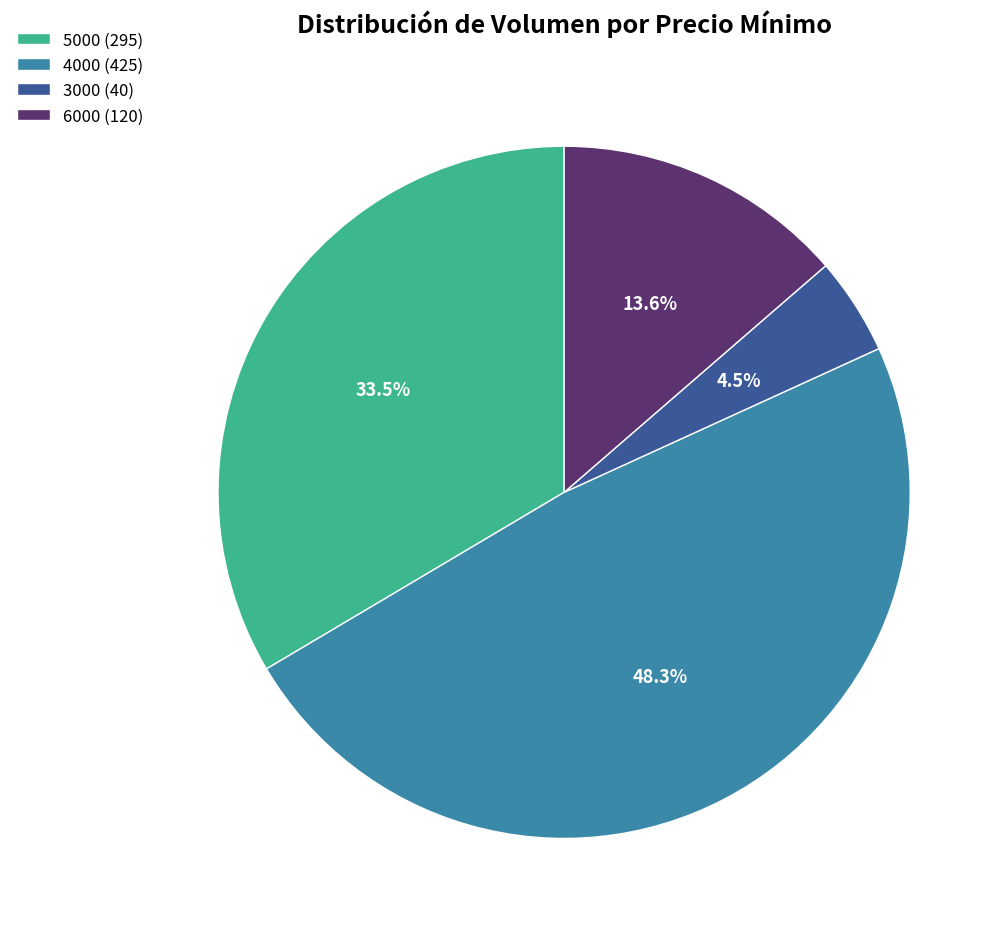

Does 6000 (120) represent more than half of the total?

No